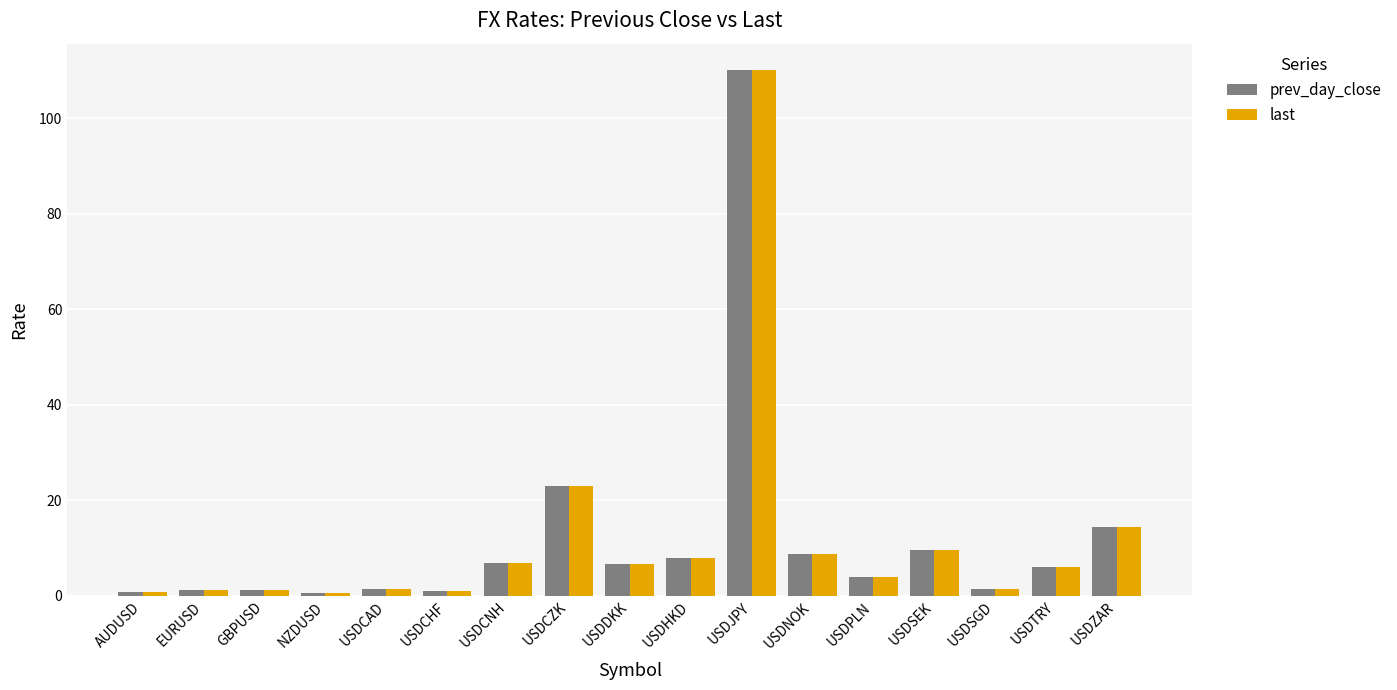

What is the sum of all last values?

204.9